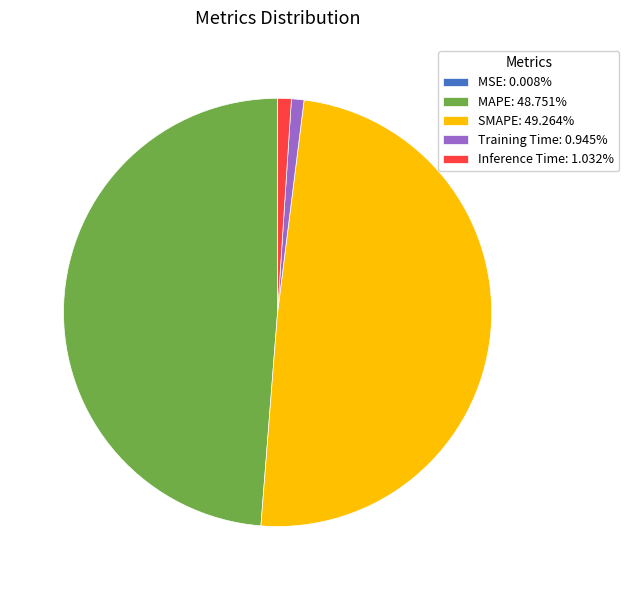

Is Inference Time: 1.032% the majority of the pie?

No